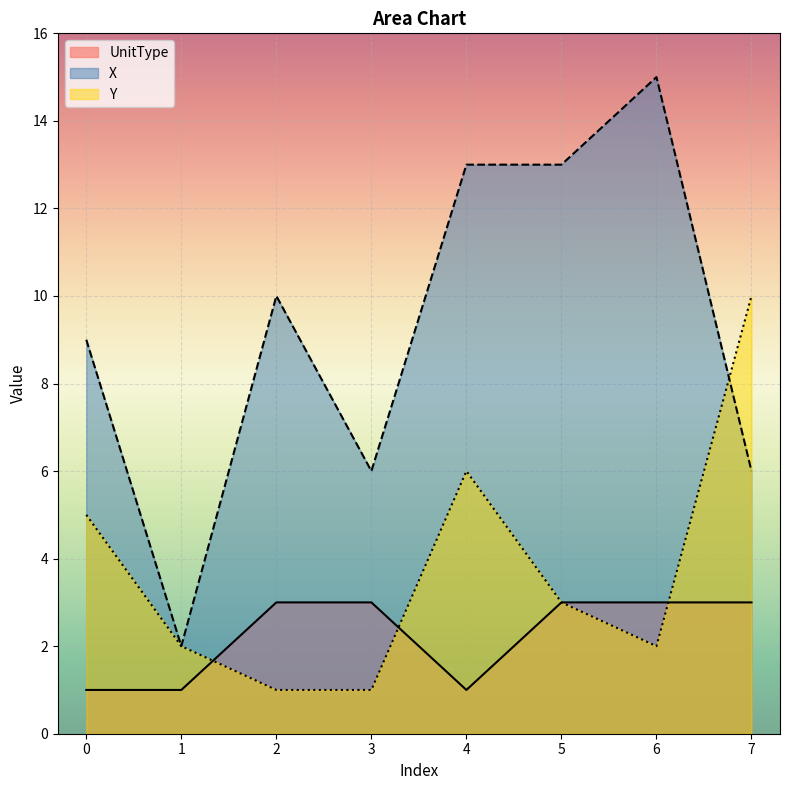

What is the sum of the X values at 0 and 5?

22